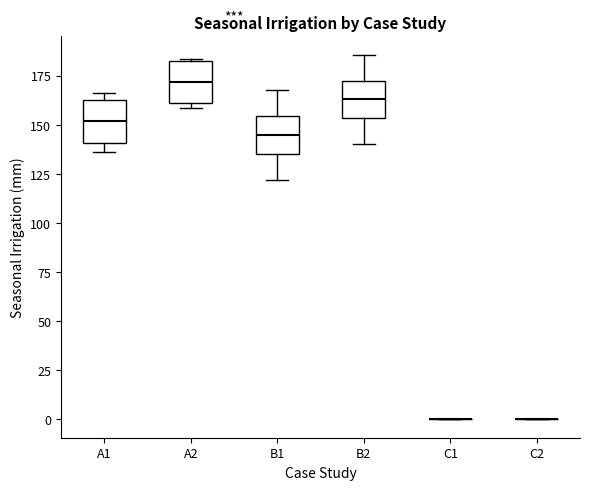

Reading left to right, transcribe this box plot: for each box, give where its median line is, the range the box spans, and where its two whiskers end, as read against the y-axis. The values are not printed on the chart, so give them approximately, as read against the axis.

A1: median 150, box 140 to 165, whiskers 135 to 165 (just above the box's upper edge)
A2: median 170, box 160 to 180, whiskers 160 (just below the box's lower edge) to 185
B1: median 145, box 135 to 155, whiskers 120 to 170
B2: median 165, box 155 to 175, whiskers 140 to 185
C1: box collapsed to a line at 0, whiskers 0 to 0
C2: box collapsed to a line at 0, whiskers 0 to 0